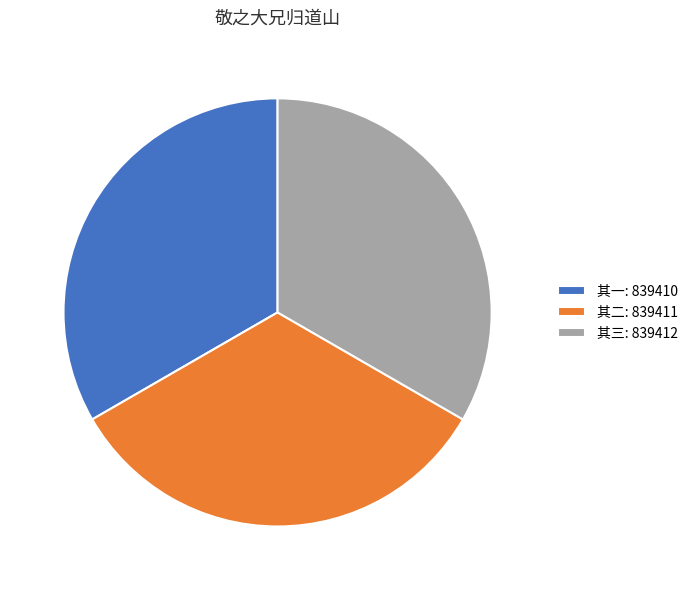

How many slices are in this pie chart?

3